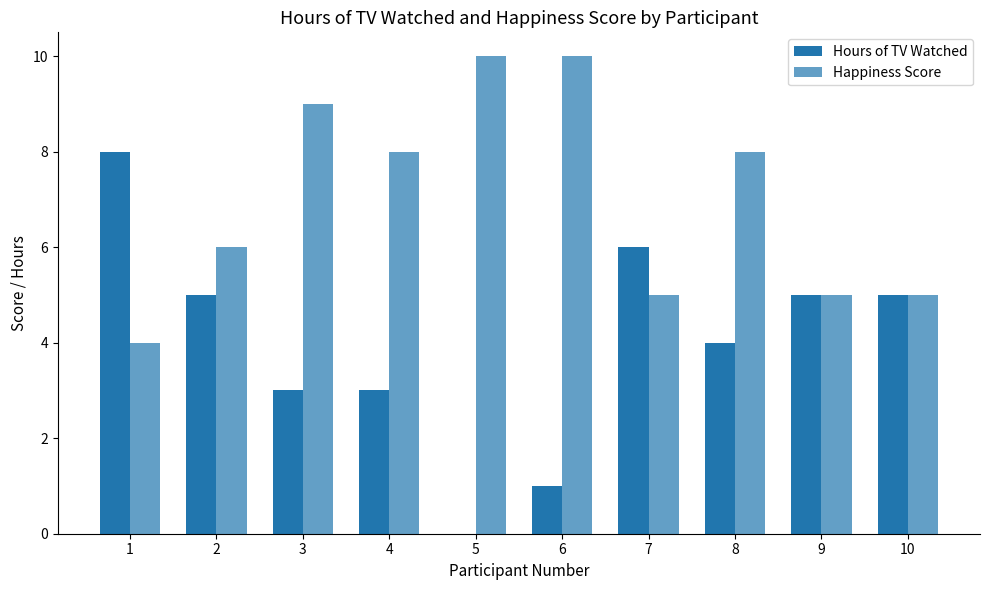

How many series are shown in this chart?

2